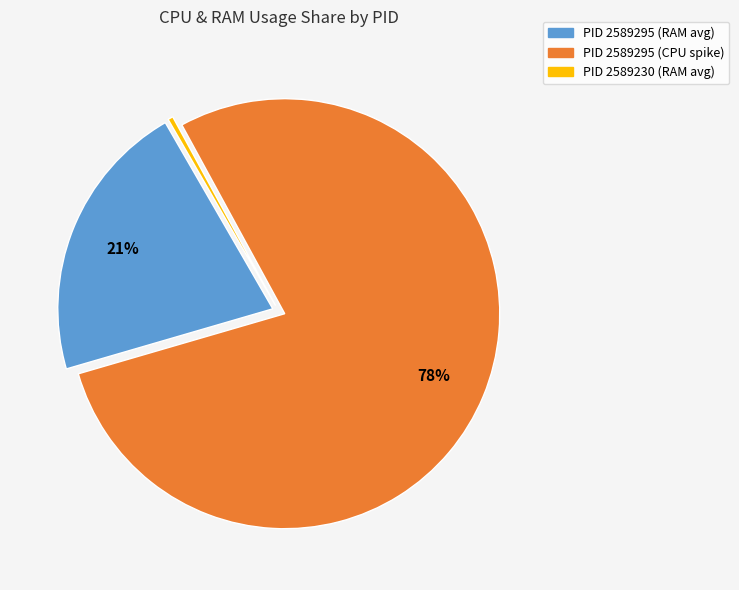

To the nearest percent, what is the average slice percentage?

33%